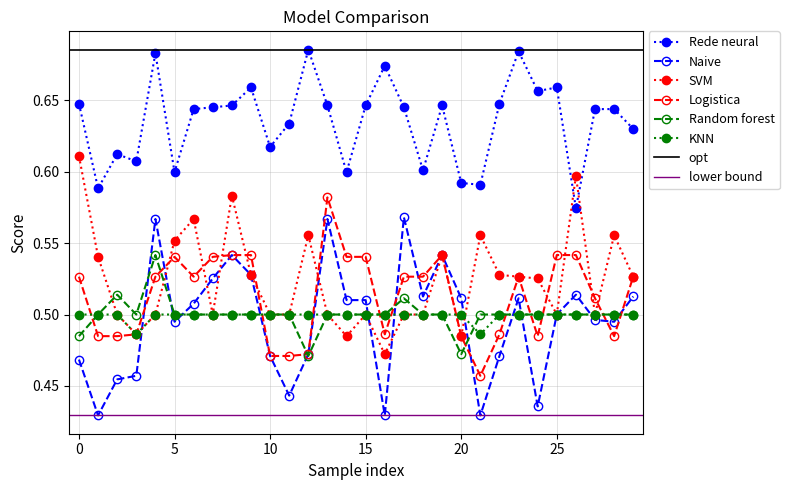

Count the number of categories in the chart.

30